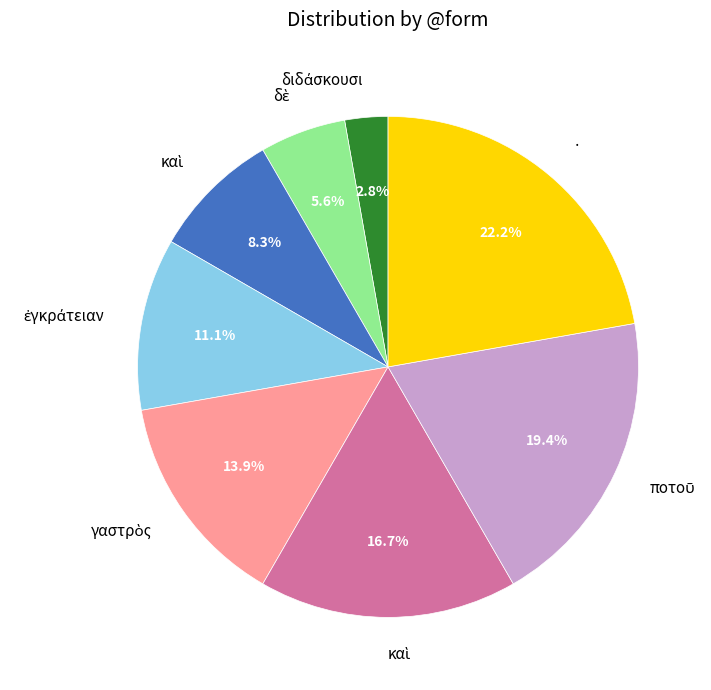

Is there a majority slice in this chart?

No